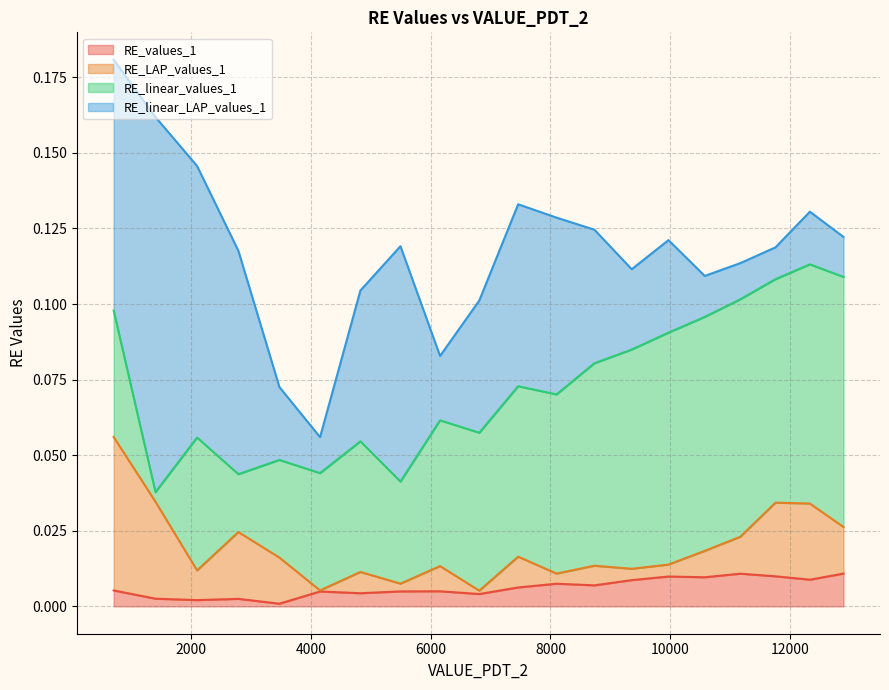

What are all the series names shown in the legend?

RE_values_1, RE_LAP_values_1, RE_linear_values_1, RE_linear_LAP_values_1